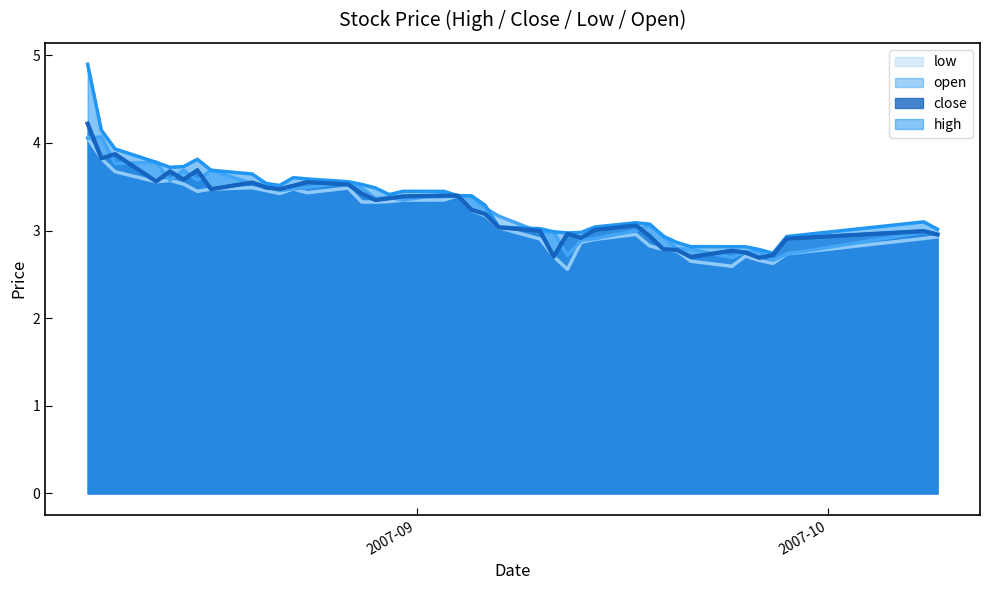

What is the greatest value displayed?

4.9